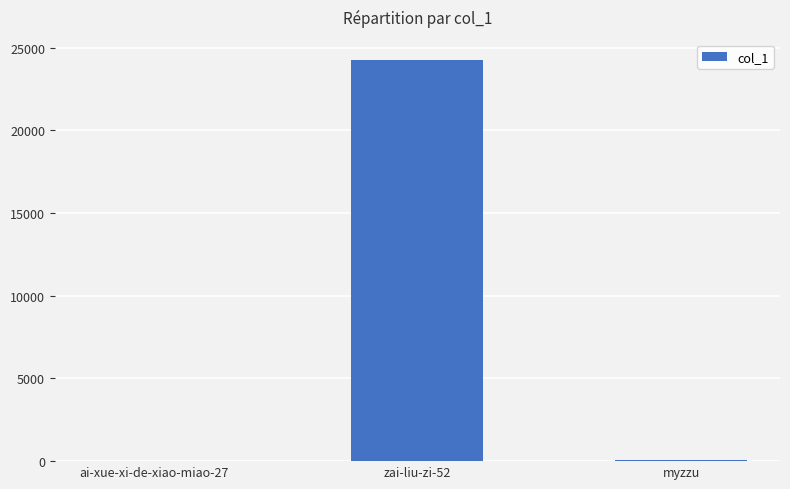

What is the change in value from zai-liu-zi-52 to myzzu?

-24215